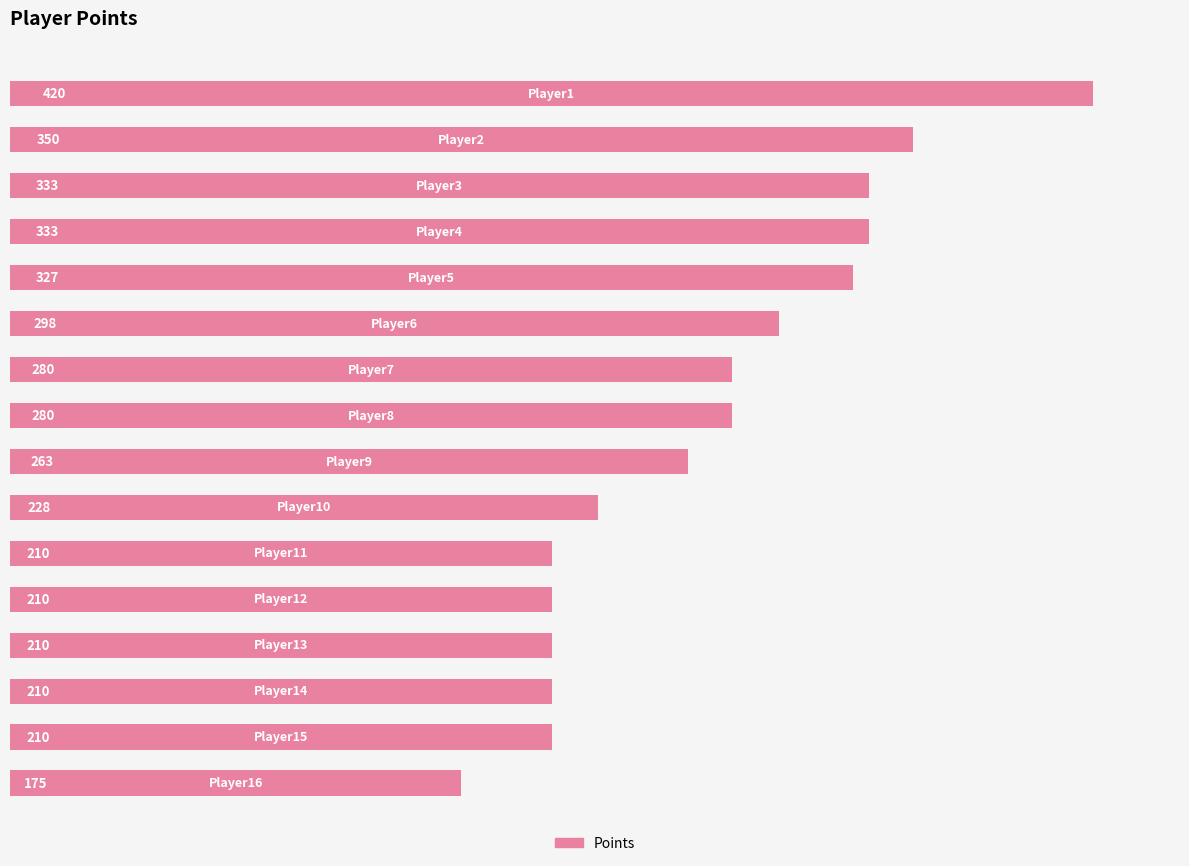

How many data points does each series have?

16